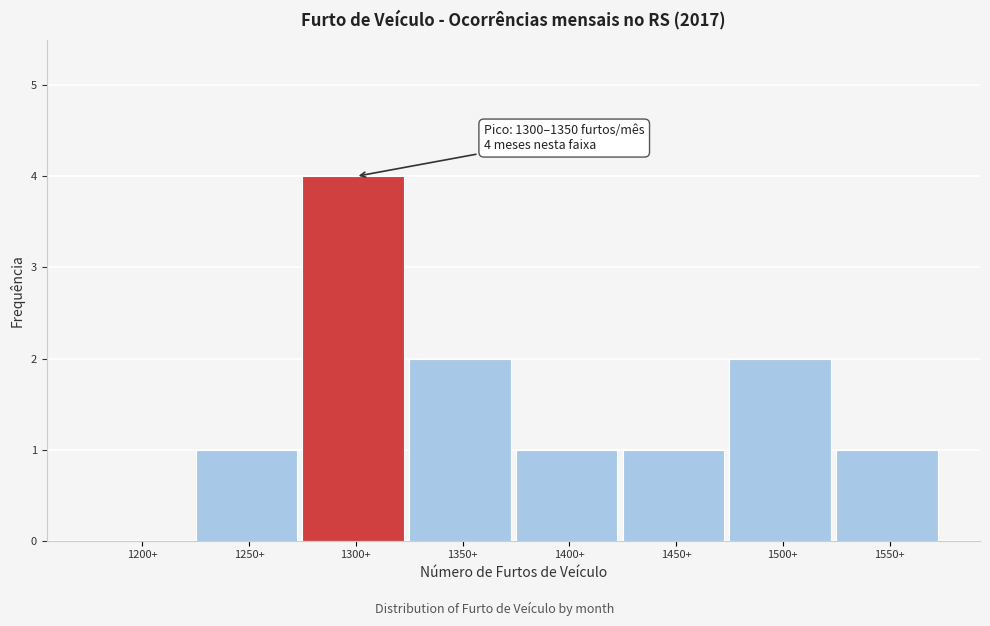

Reading right to left, transcribe all the data shown in this chart.

1550+=1	1500+=2	1450+=1	1400+=1	1350+=2	1300+=4	1250+=1	1200+=0